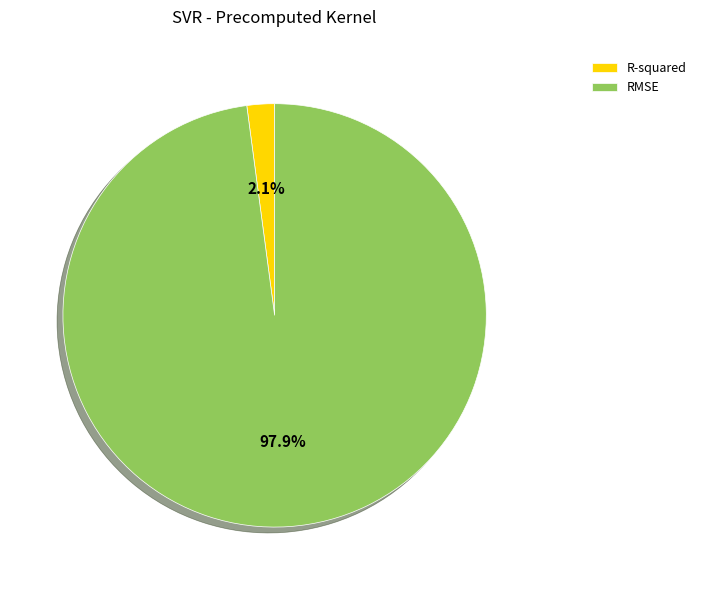

Is it true that R-squared is 9% of the pie?

False